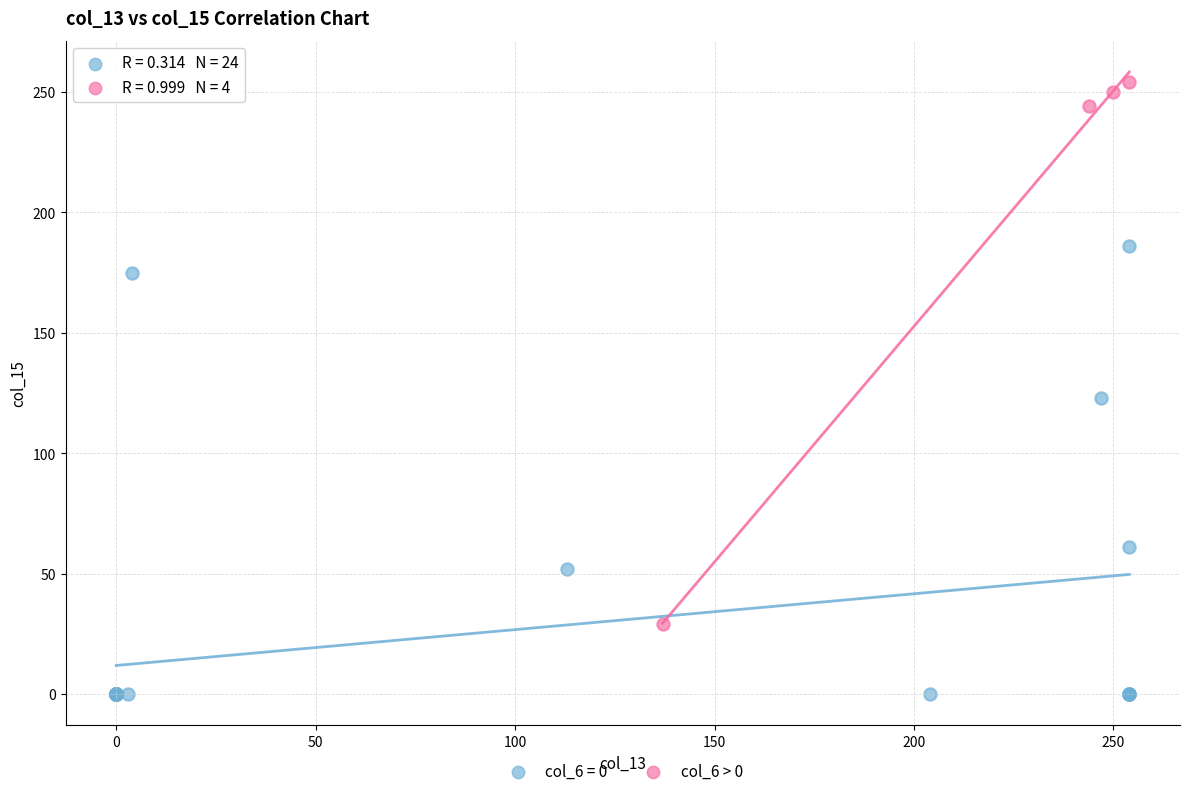

Which series has the widest spread of Y values?

col_6 > 0